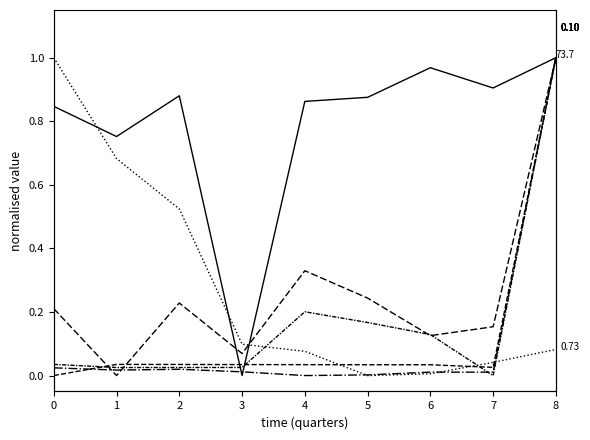

At which category does ReturnOnEquity reach its first local valley?

1